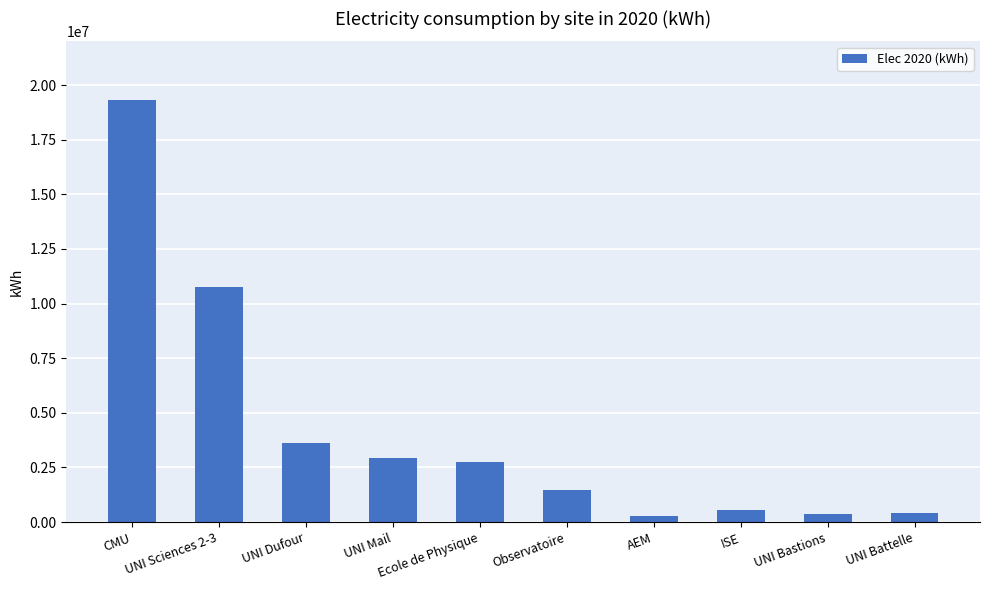

The value at UNI Dufour is 1093309.1. True or false?

False